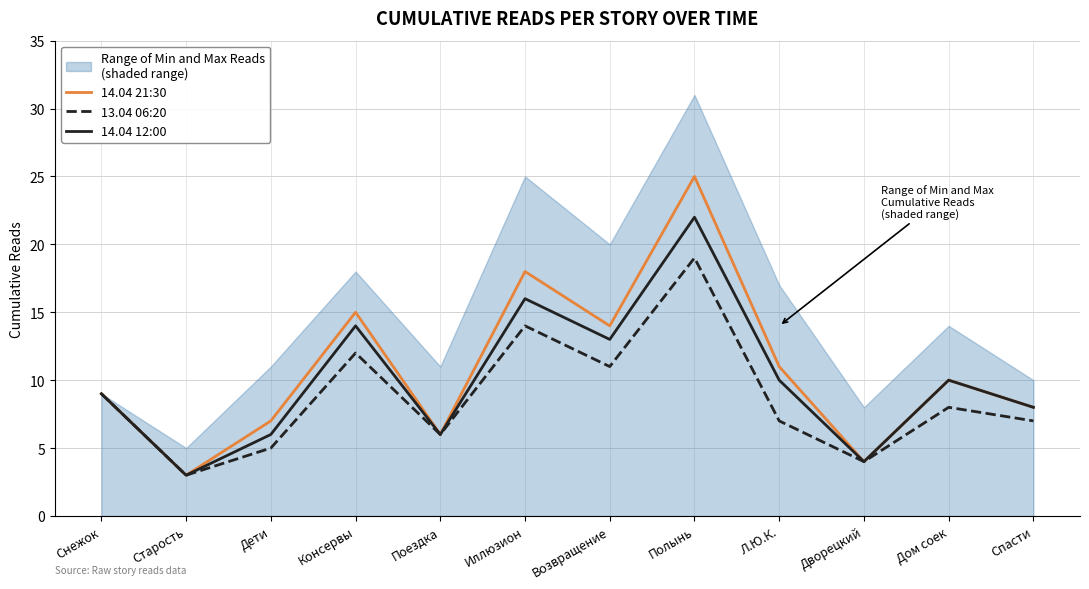

What are all the series names shown in the legend?

14.04 21:30, 13.04 06:20, 14.04 12:00